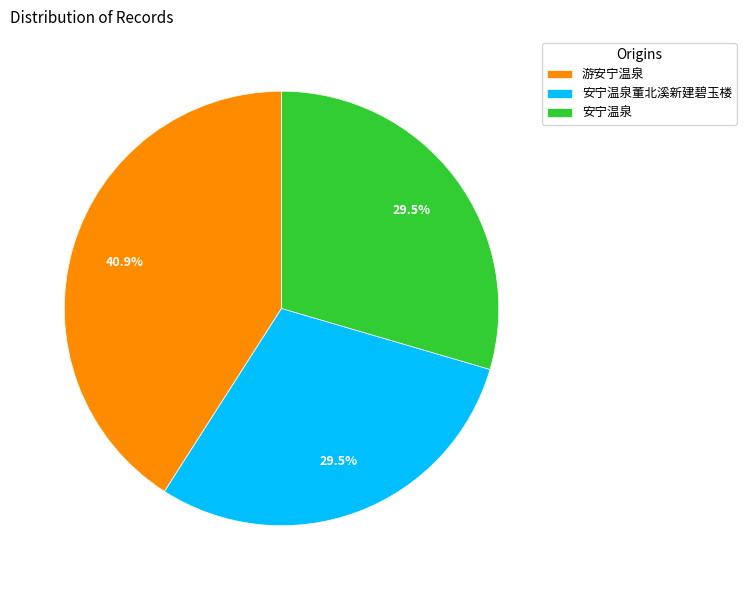

How much of the chart is everything except 安宁温泉董北溪新建碧玉楼?

70.5%